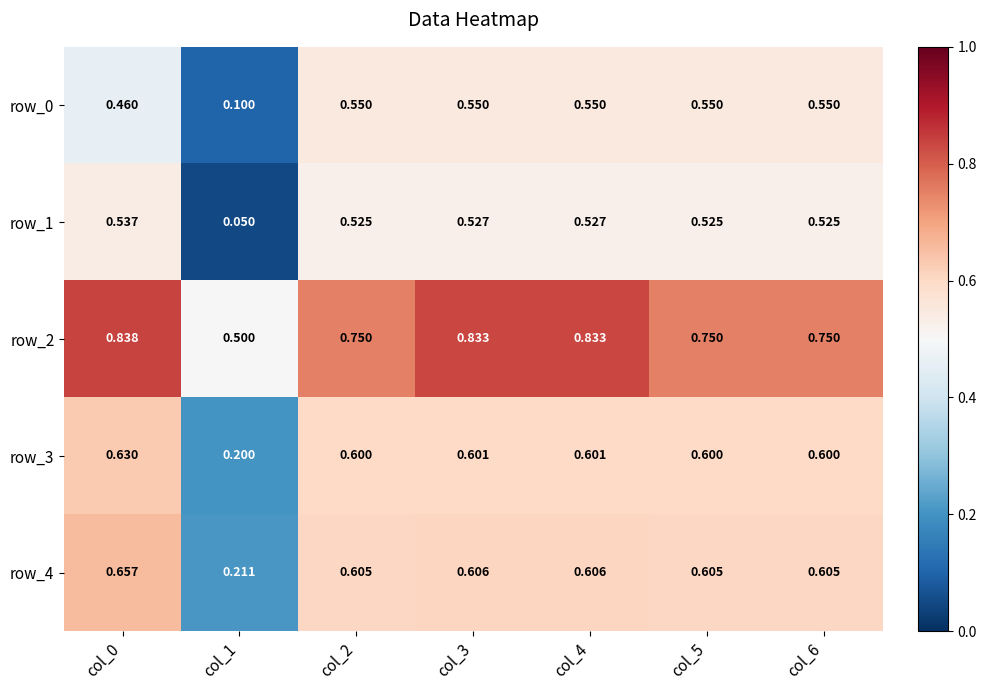

What is the smallest value displayed?

0.1